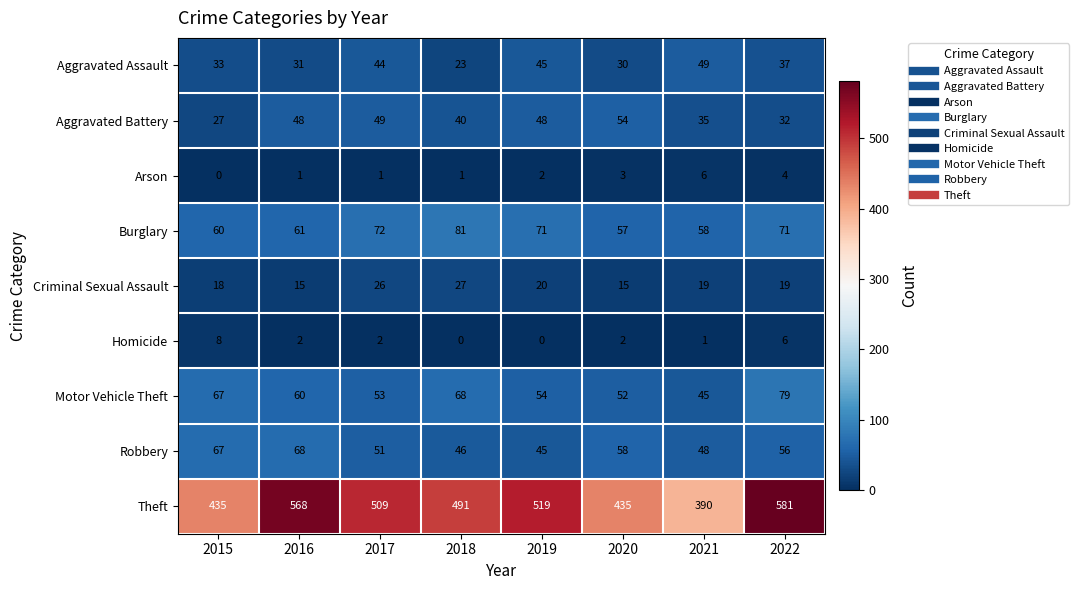

Which series has the largest total across all categories?

Theft